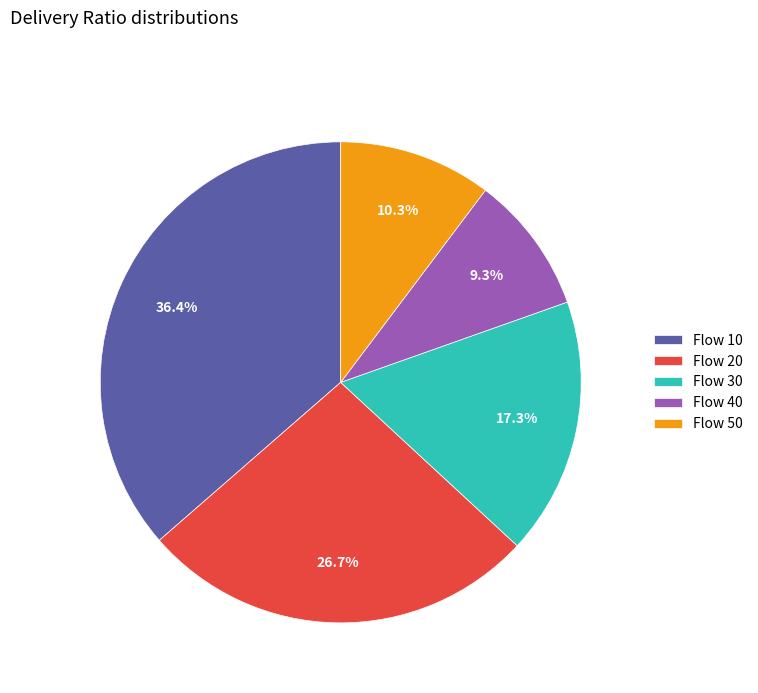

Which has a higher value, Flow 30 or Flow 40?

Flow 30